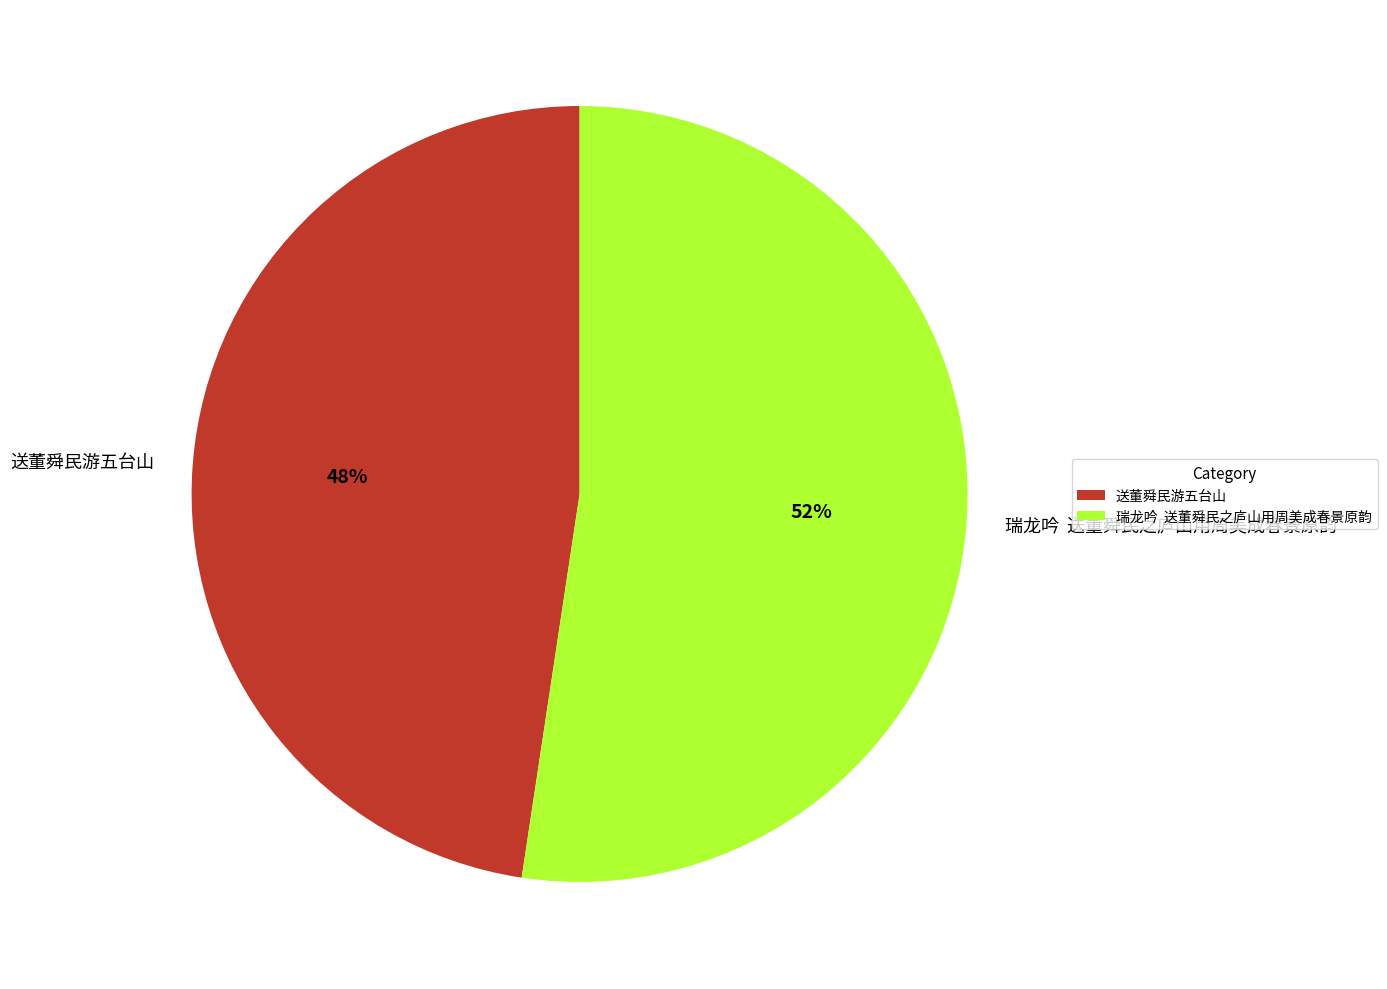

Combined, do 送董舜民游五台山 and 瑞龙吟 送董舜民之庐山用周美成春景原韵 account for over 50%?

Yes